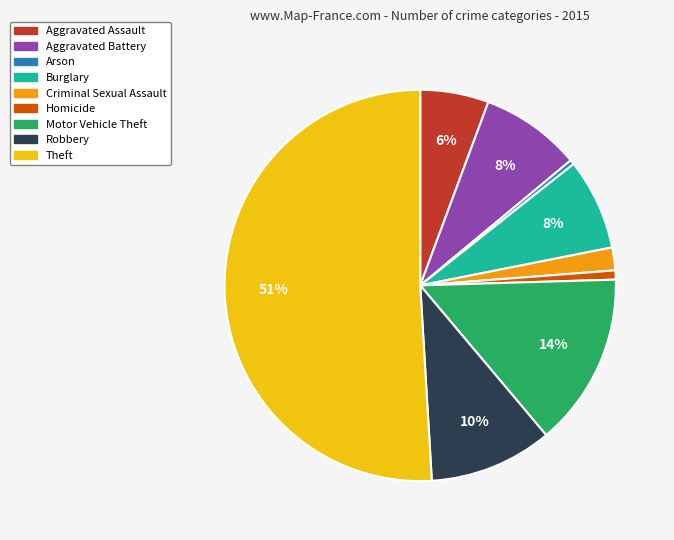

Which category has the biggest portion of the pie?

Theft